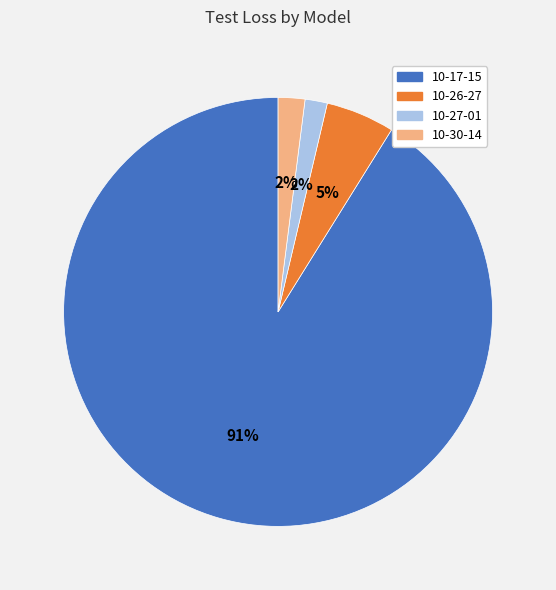

To the nearest percent, what is the average slice percentage?

25%